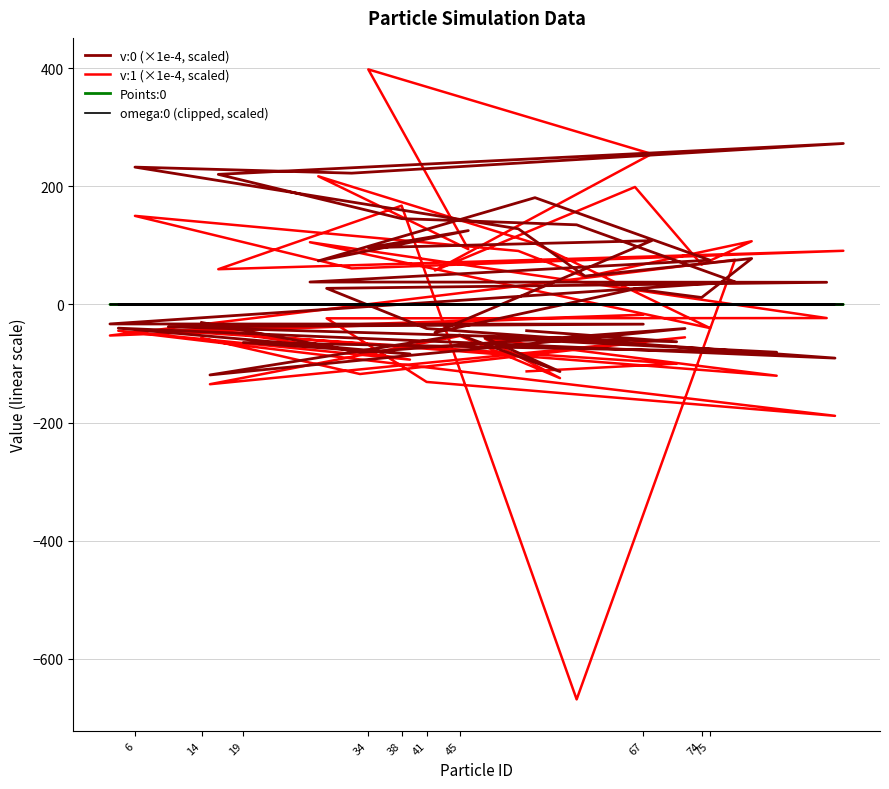

How many values in the v:0 (×1e-4, scaled) series are below 26?

20